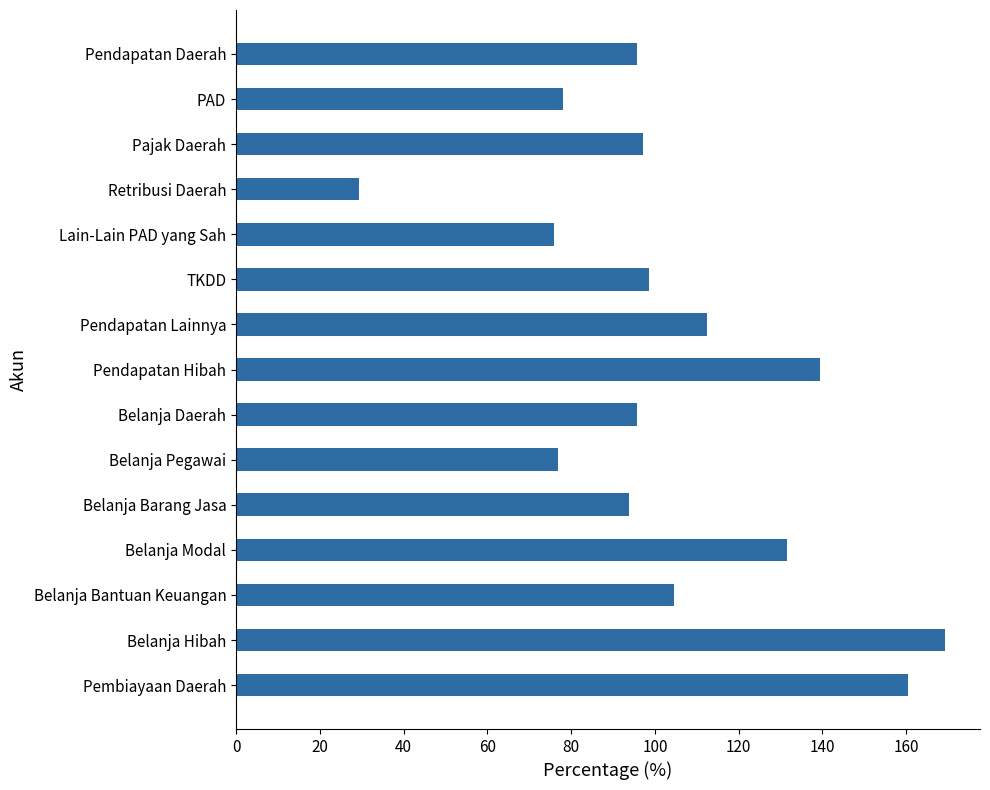

What is the value of the 9th bar from the top?

95.7